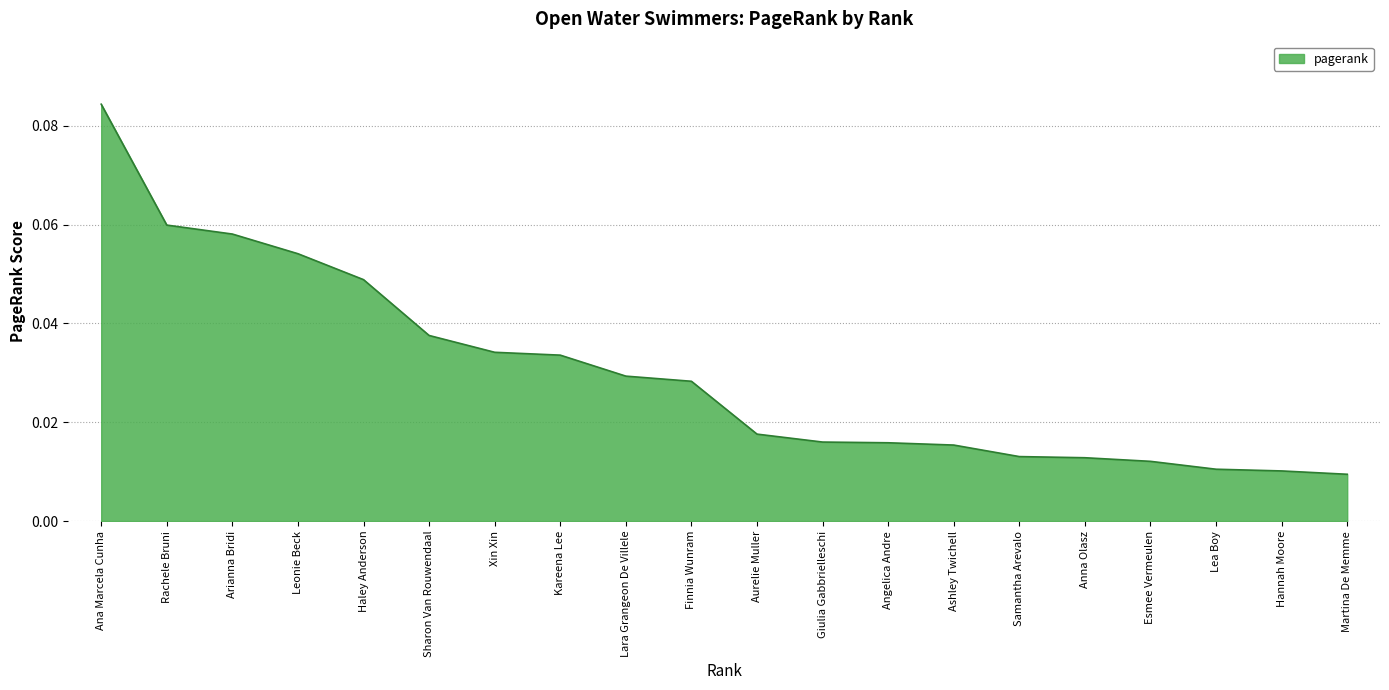

Which category has the highest value across all series?

Ana Marcela Cunha